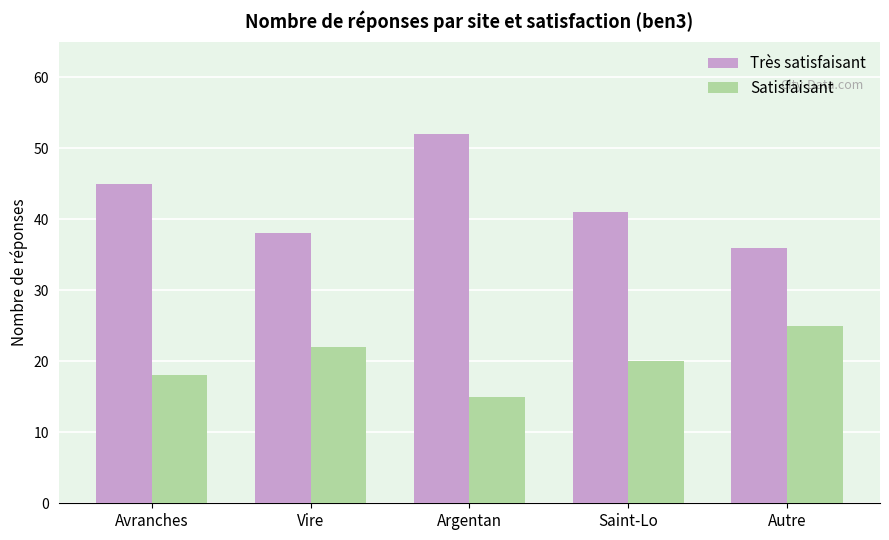

What is the sum of all Satisfaisant values?

100